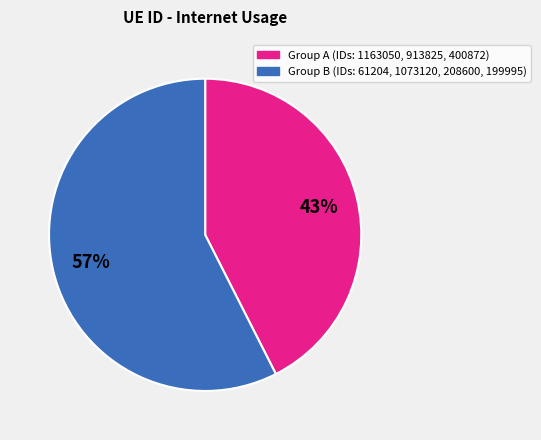

To the nearest percent, what is the average slice percentage?

50%